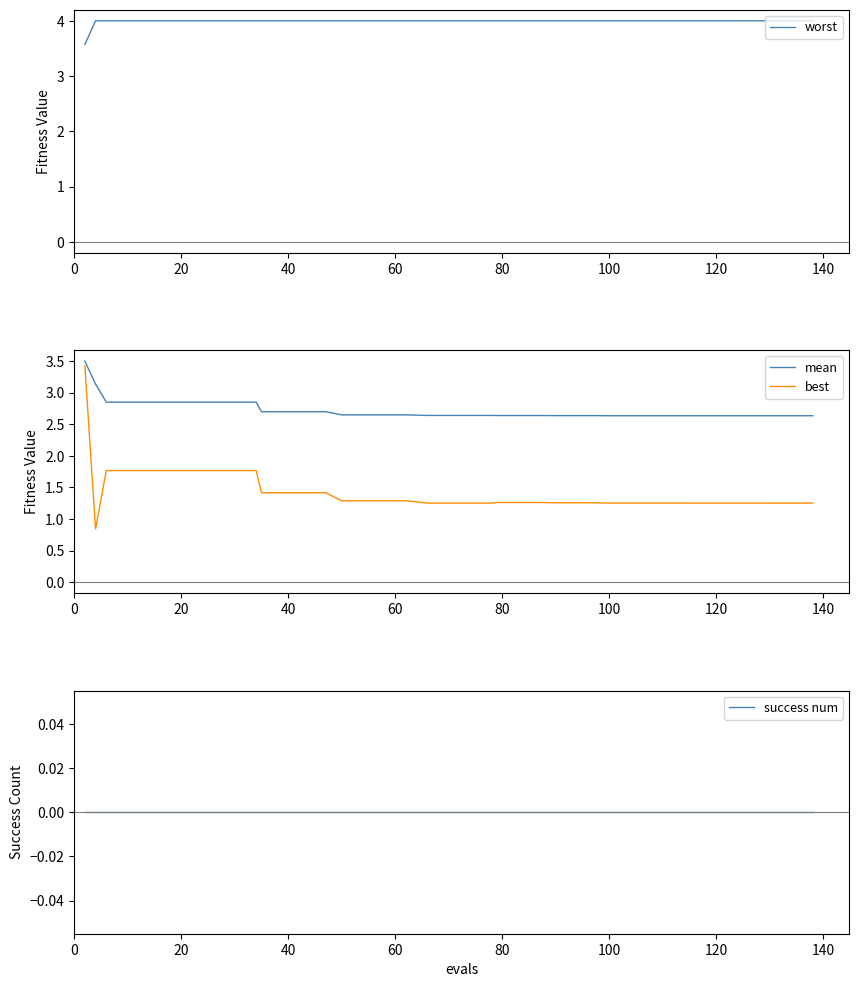

What are all the series names shown in the legend?

worst, mean, best, success num